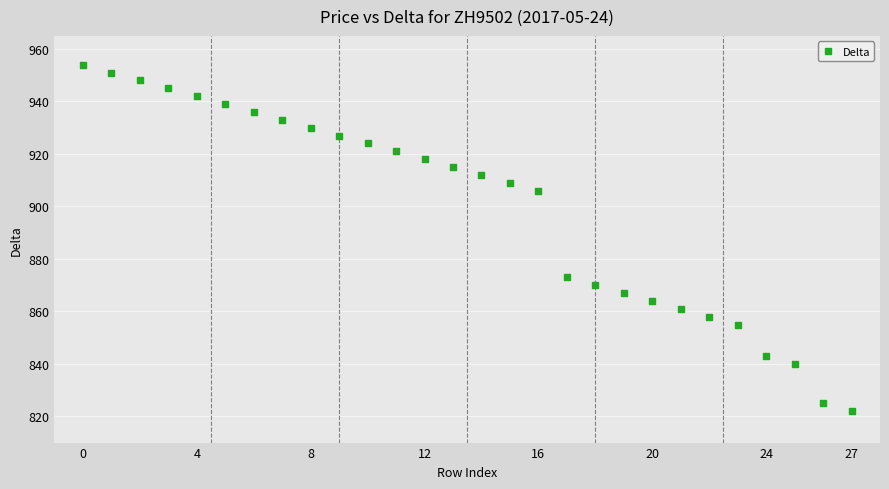

What is the range of Y values (max minus min)?

132